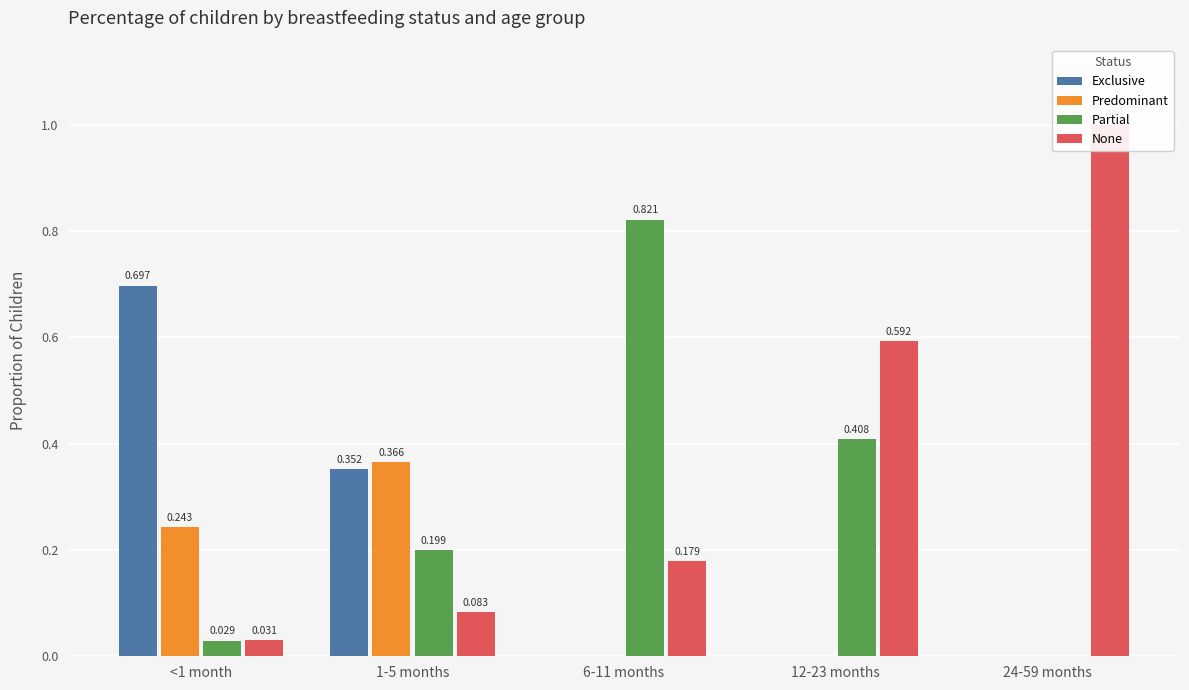

Where is Predominant nearest to the value 0?

6-11 months